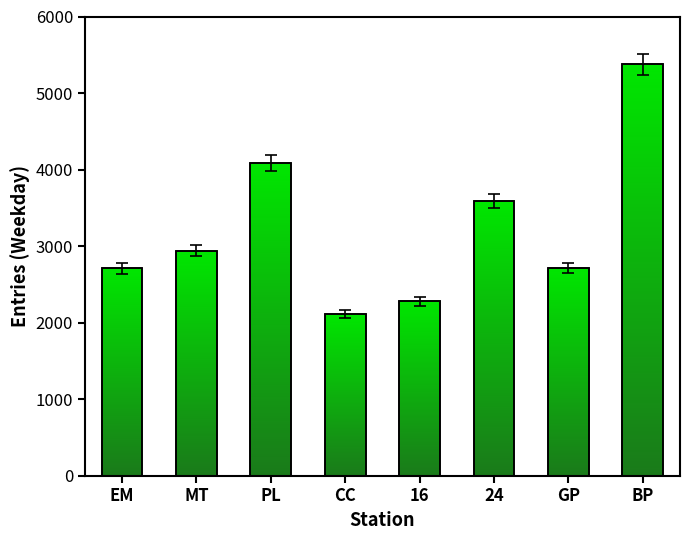

True or false: the data shows 4089.3 at PL.

True